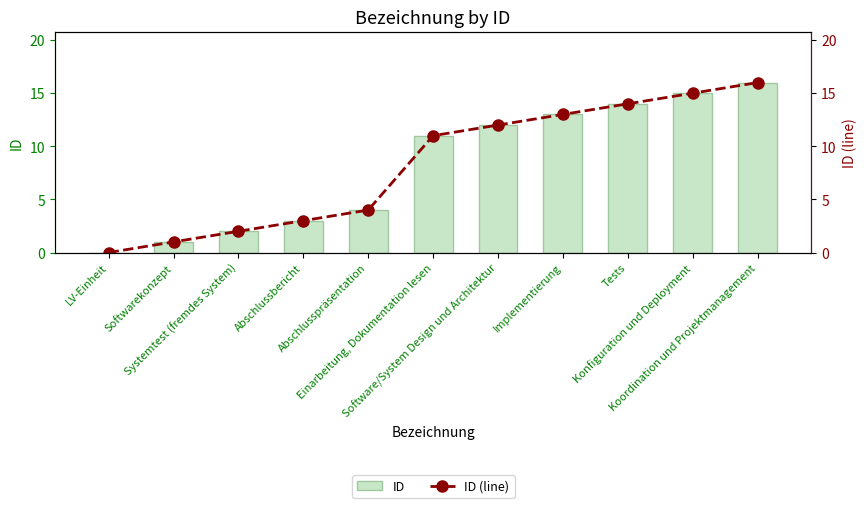

What position from the left is Koordination und Projektmanagement?

11